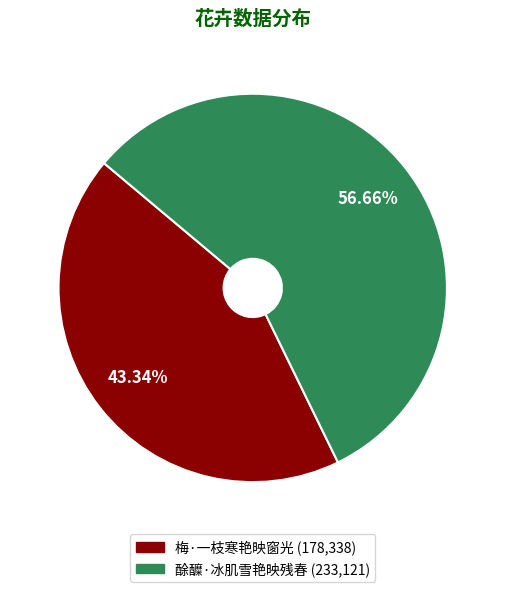

Combined, do 酴醾·冰肌雪艳映残春 and 梅·一枝寒艳映窗光 account for over 50%?

Yes